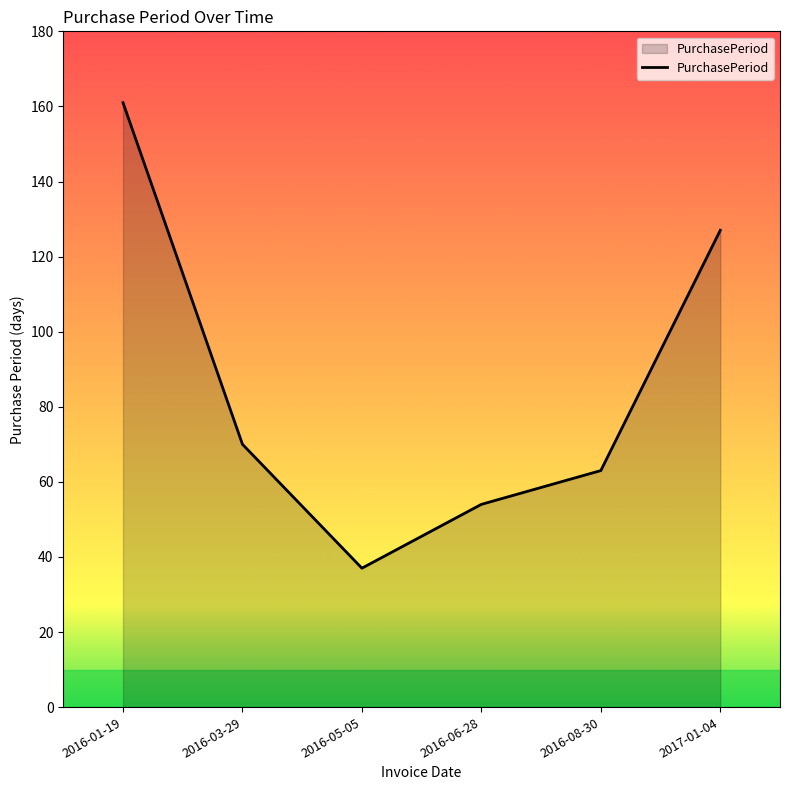

Rank the categories by value from lowest to highest.

2016-05-05, 2016-06-28, 2016-08-30, 2016-03-29, 2017-01-04, 2016-01-19